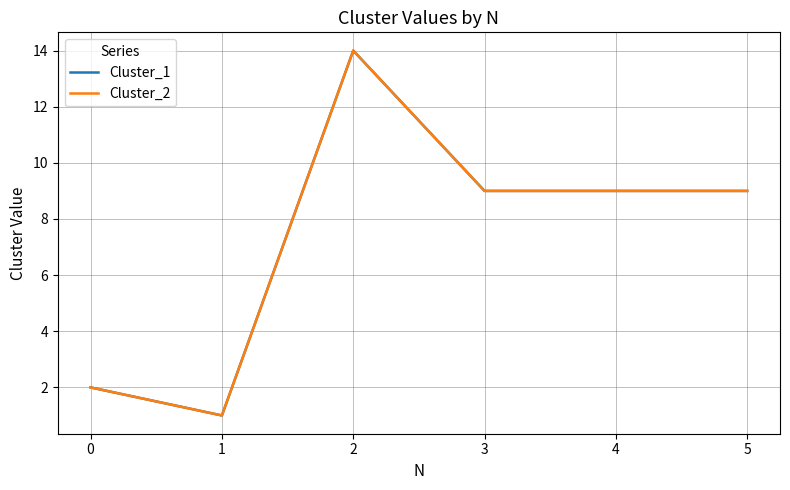

At how many categories does at least one series exceed 10?

1